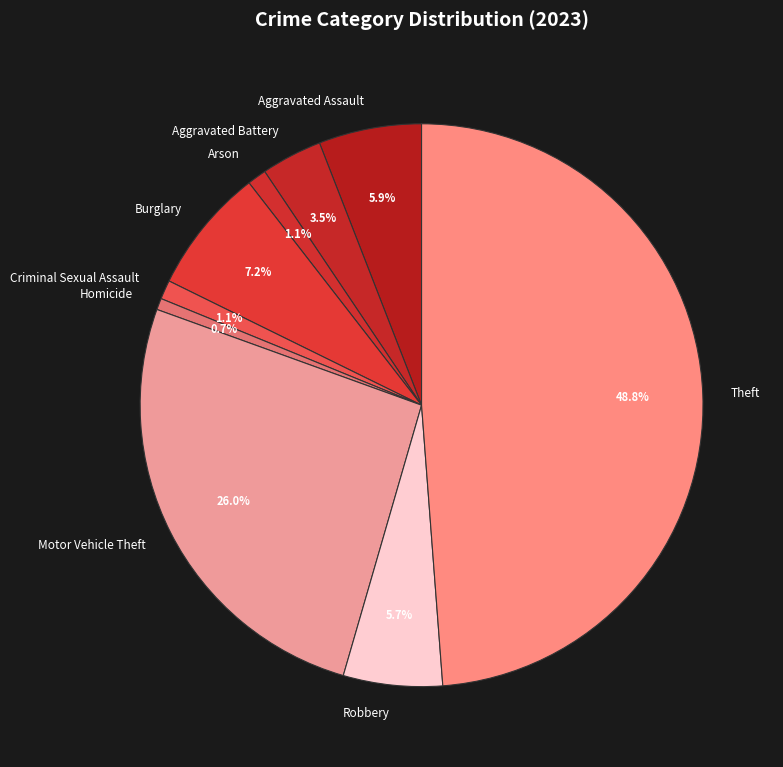

Is Aggravated Assault the majority of the pie?

No